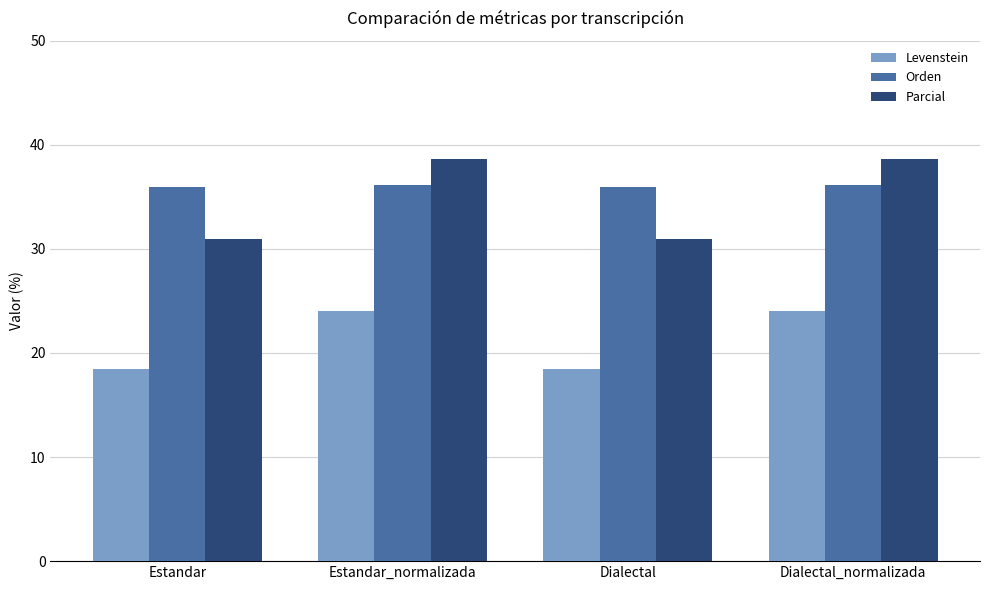

Which series has the widest spread of values?

Parcial